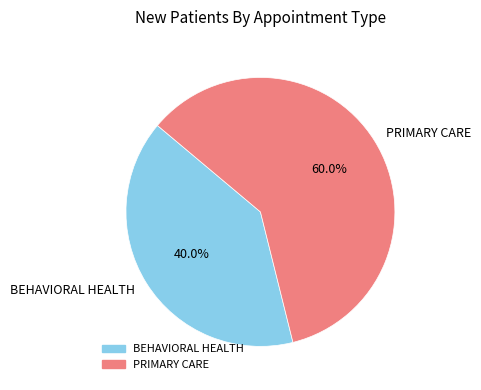

To the nearest percent, what is the average slice percentage?

50%